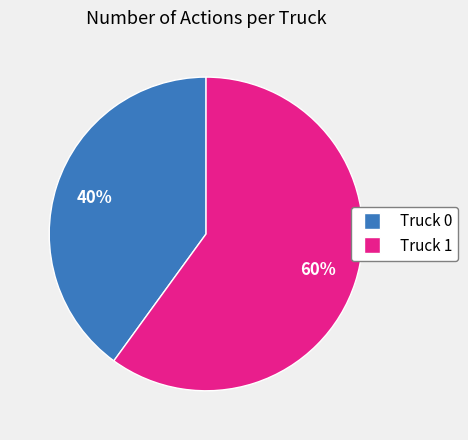

What is the largest slice in the pie chart?

Truck 1